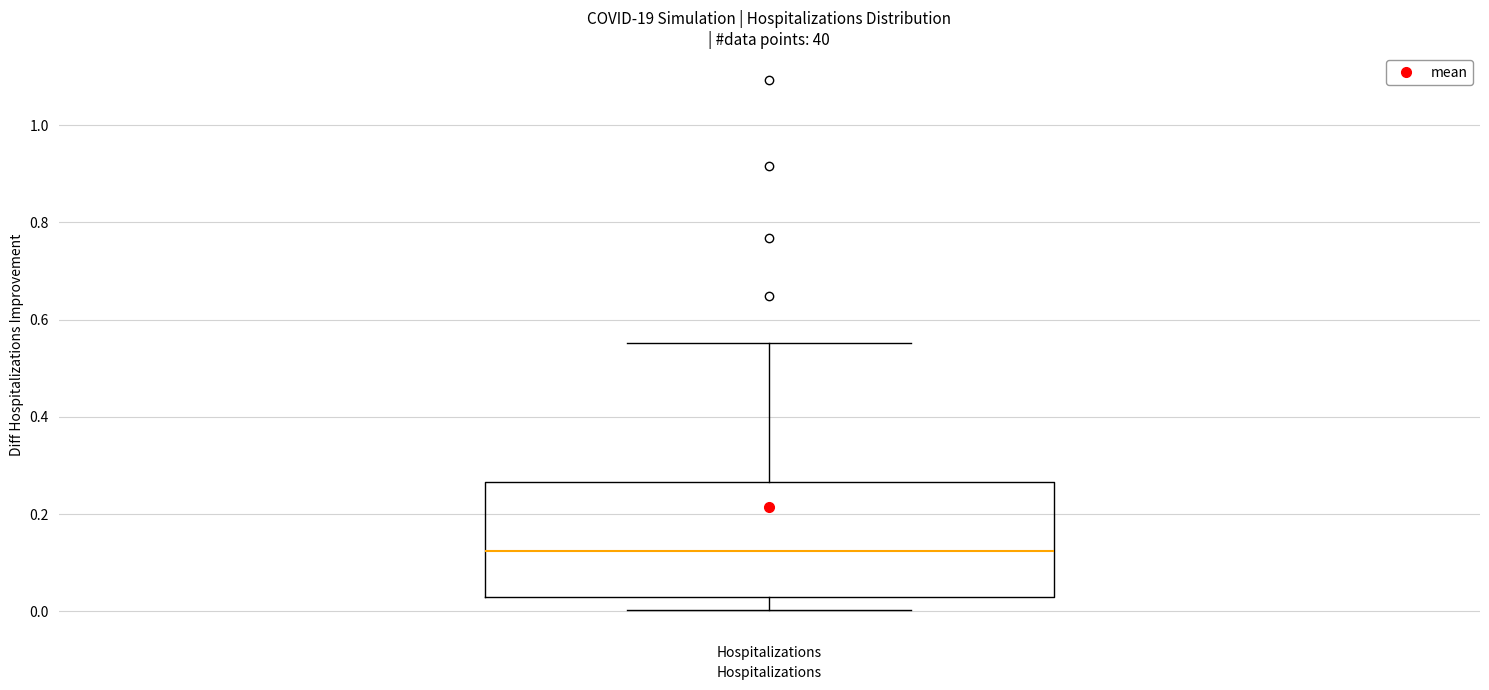

Transcribe this box plot: give where the median line is, the range the box spans, and where the two whiskers end, as read against the y-axis. The values are not printed on the chart, so give them approximately, as read against the axis.

median 0.12, box 0.02 to 0.26, whiskers 0.00 to 0.56